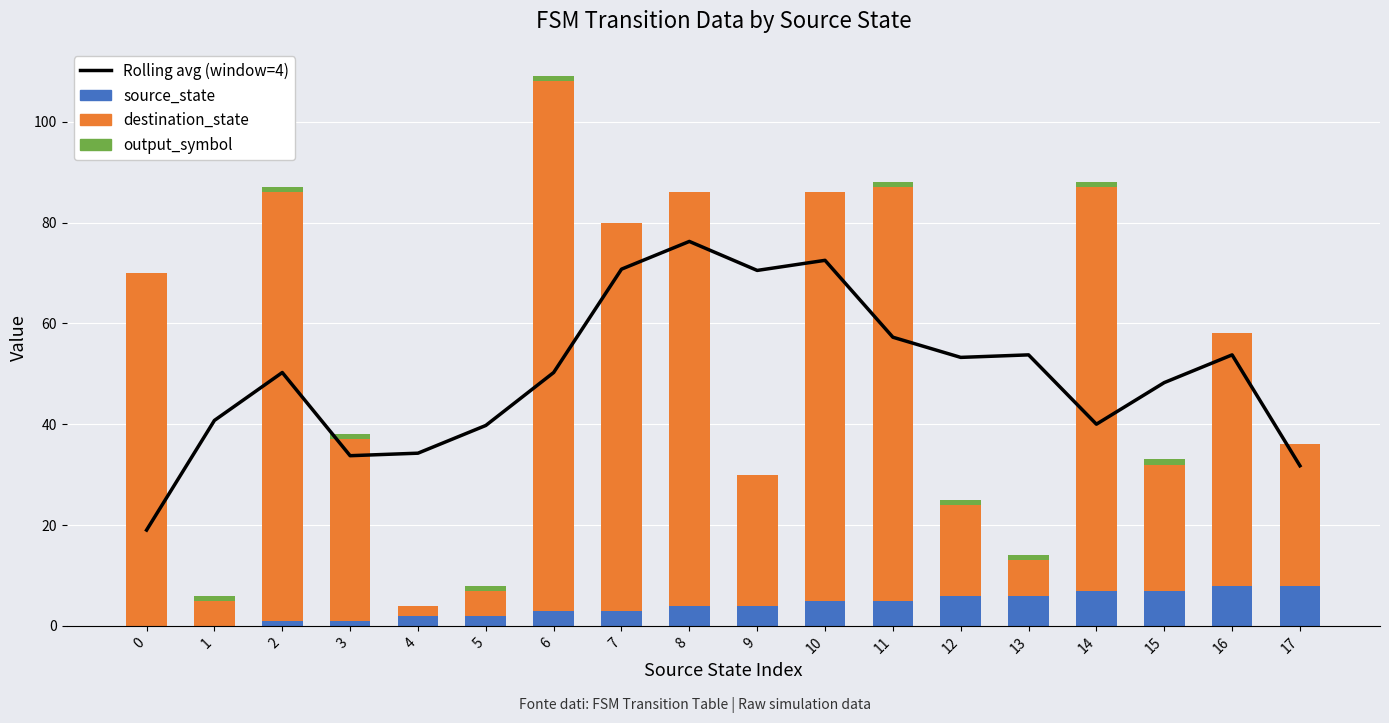

At which label is destination_state closest to 53?

16